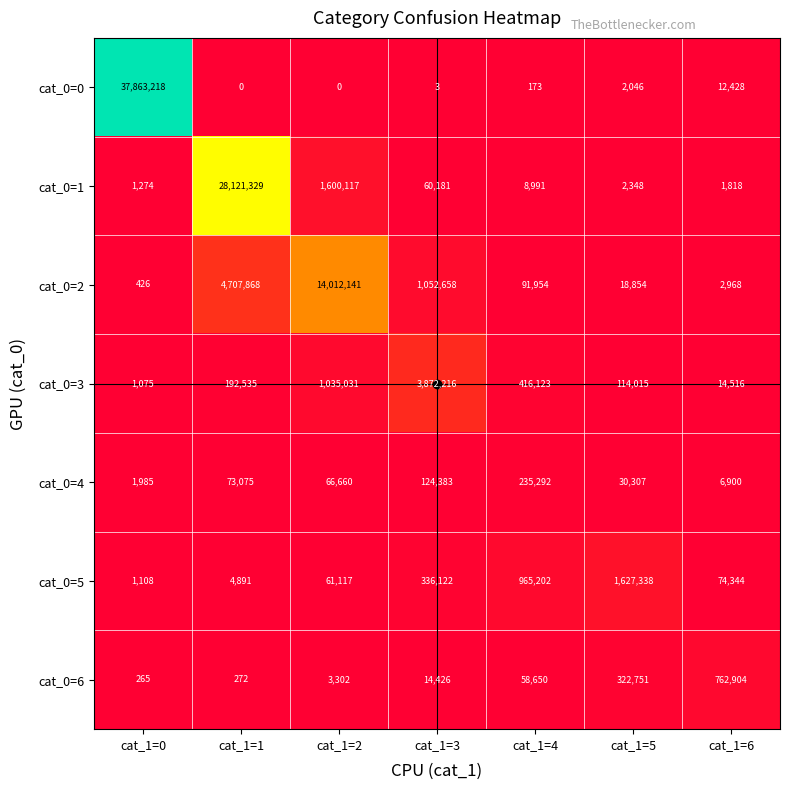

What is the total value across all series at cat_1=0?

37869351